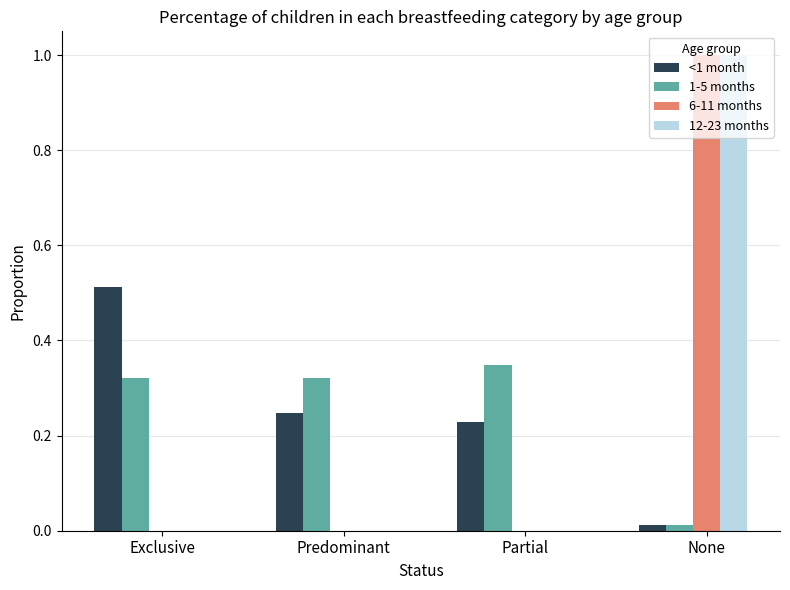

What is the sum of all 6-11 months values?

1.0